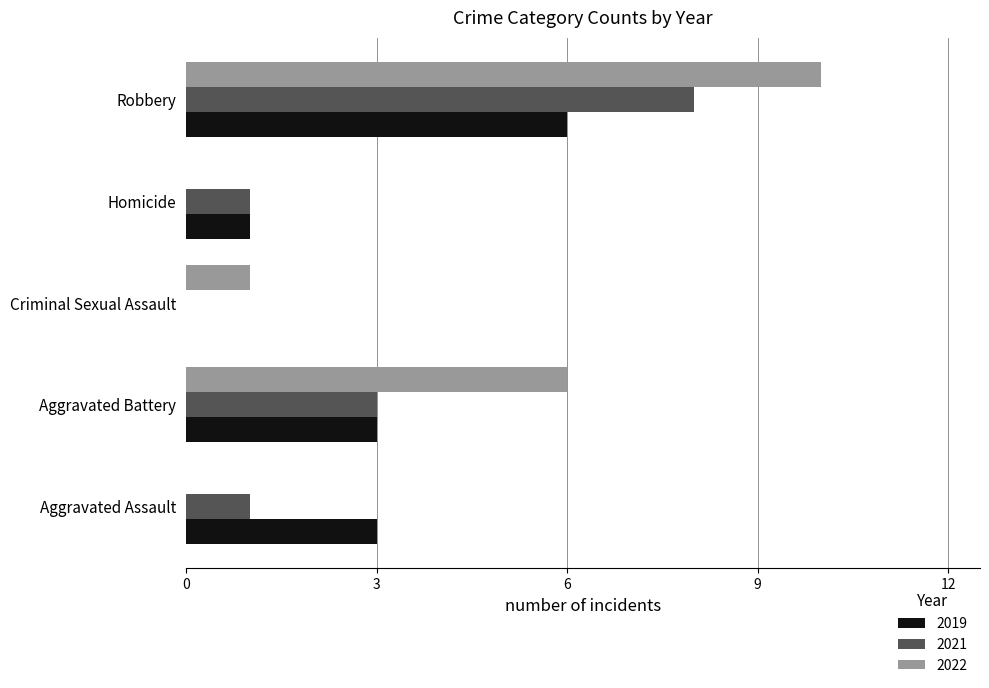

True or false: 2022 has a value of 4 at Aggravated Battery.

False